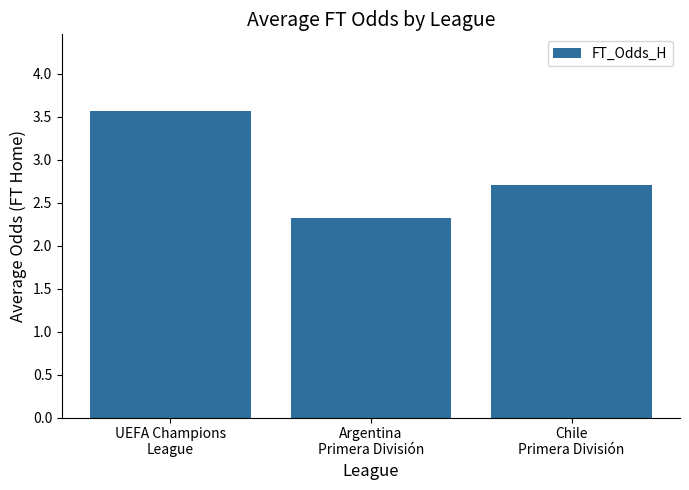

What is the ratio of the value at Chile
Primera División to the value at Argentina
Primera División?

1.2